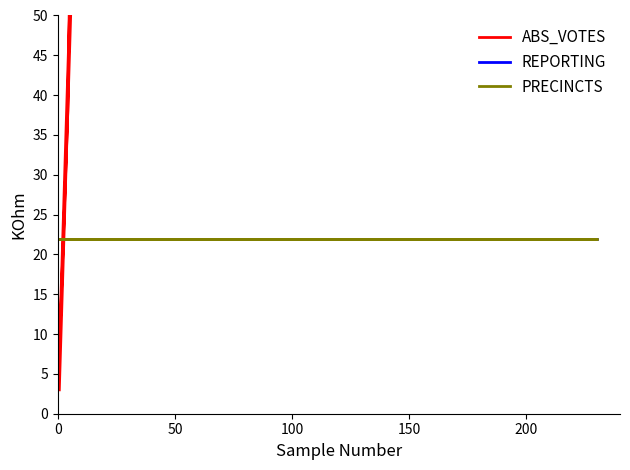

What is the difference between the highest and lowest values at 0?

1207